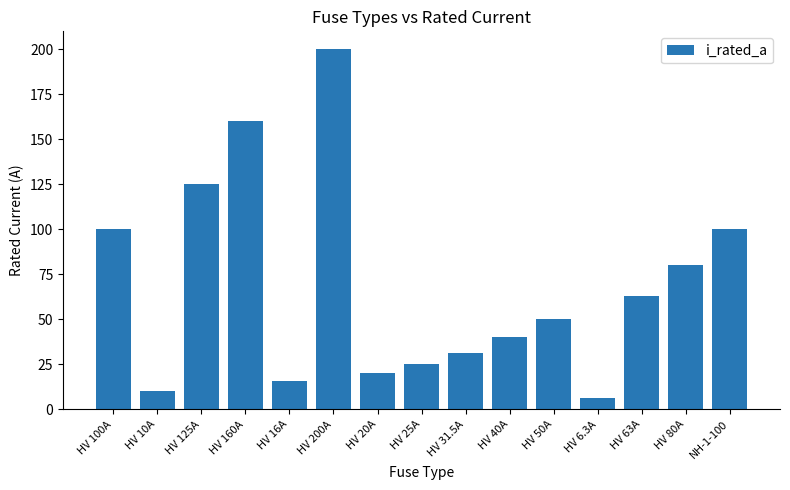

Count the number of categories in the chart.

15